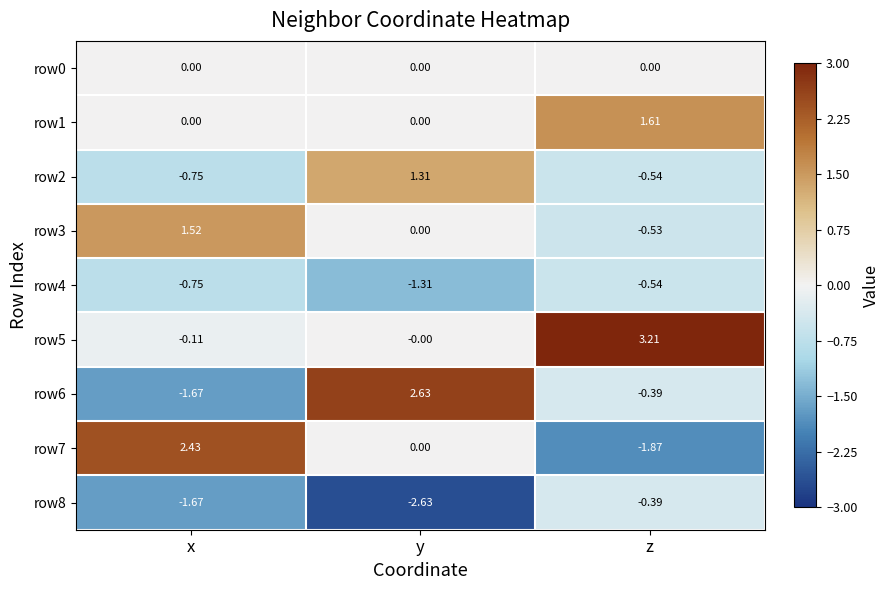

Where does the row3 series first go above 0?

x